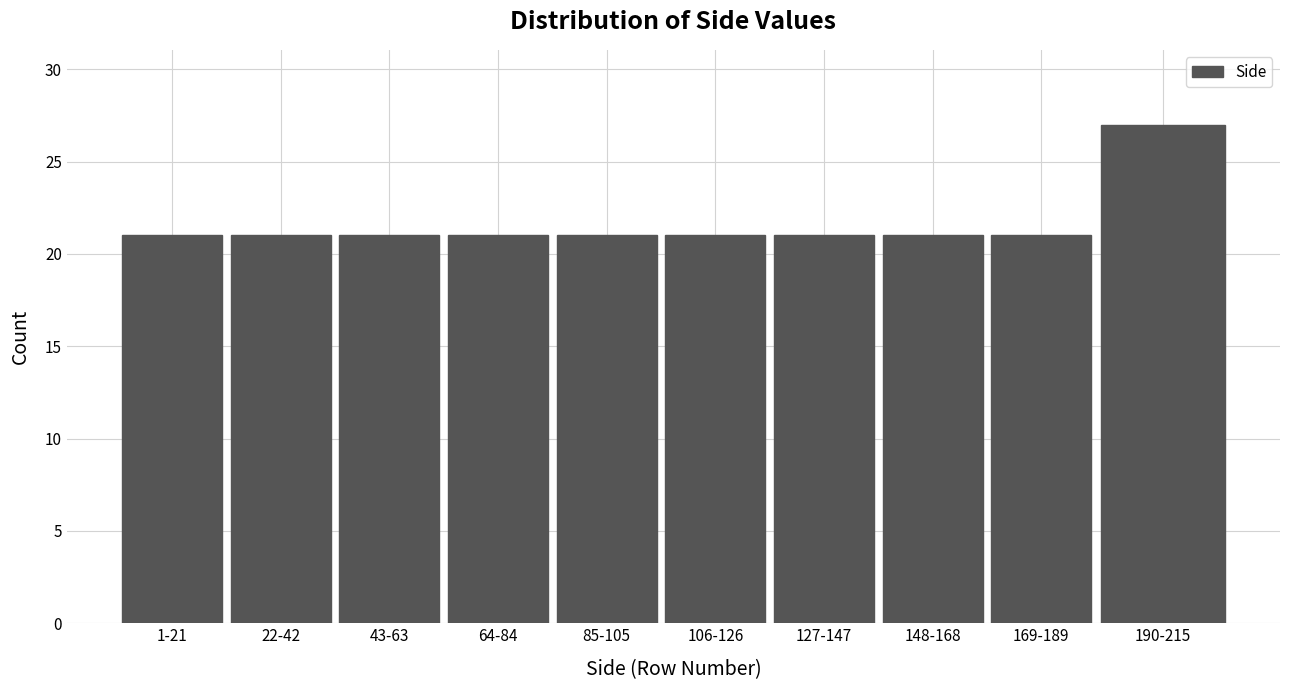

Reading left to right, transcribe all the data shown in this chart.

1-21=21	22-42=21	43-63=21	64-84=21	85-105=21	106-126=21	127-147=21	148-168=21	169-189=21	190-215=27